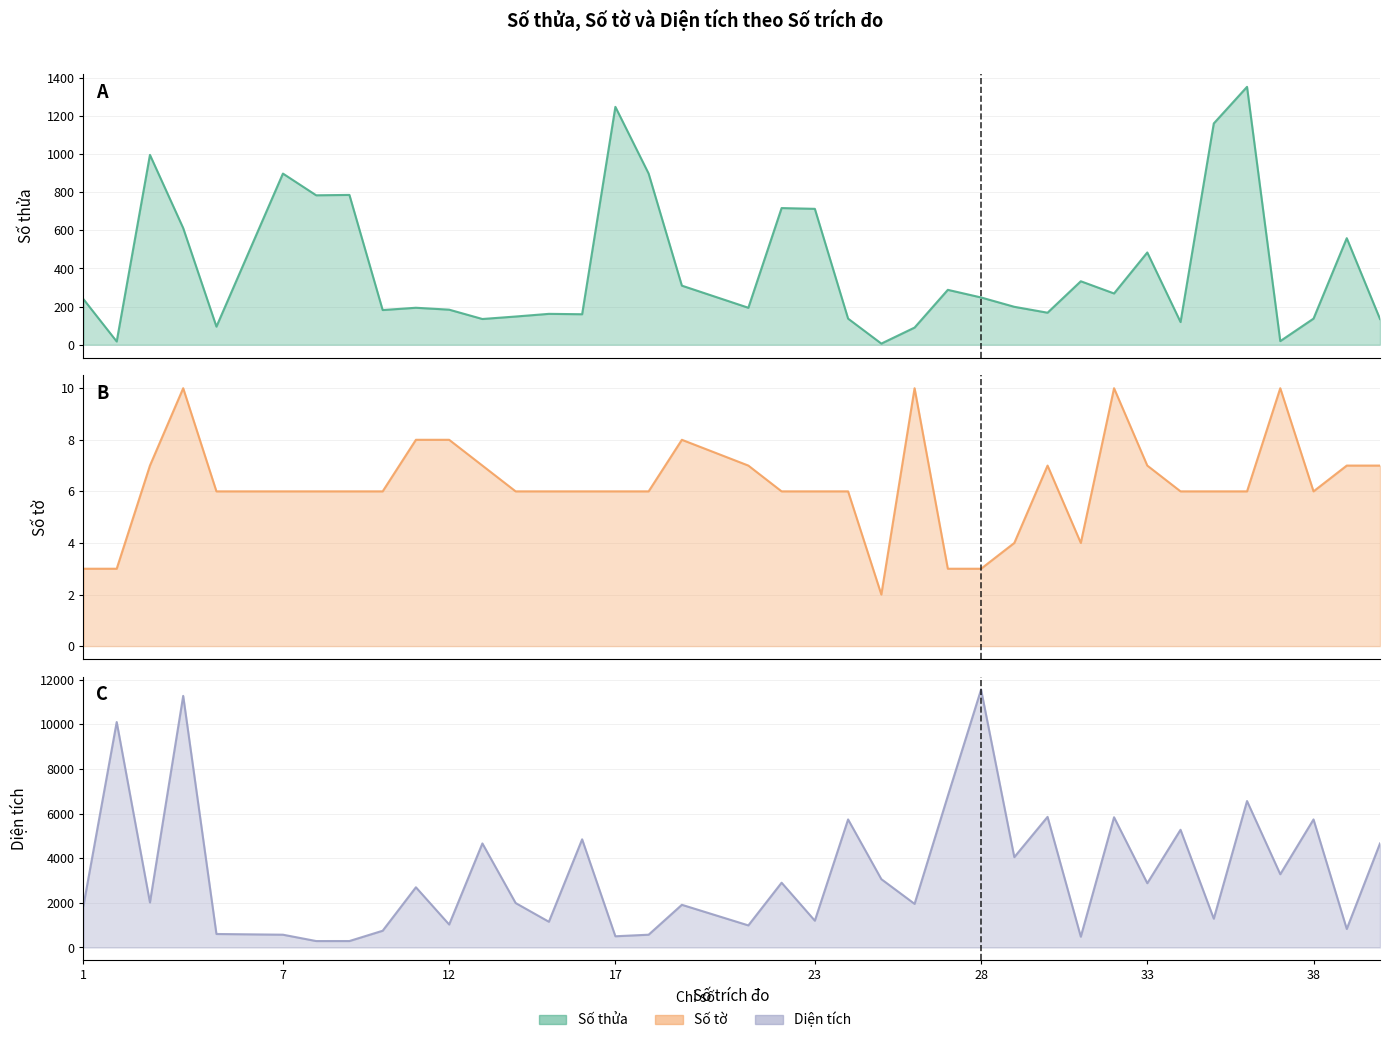

How many lines are shown in the chart?

3